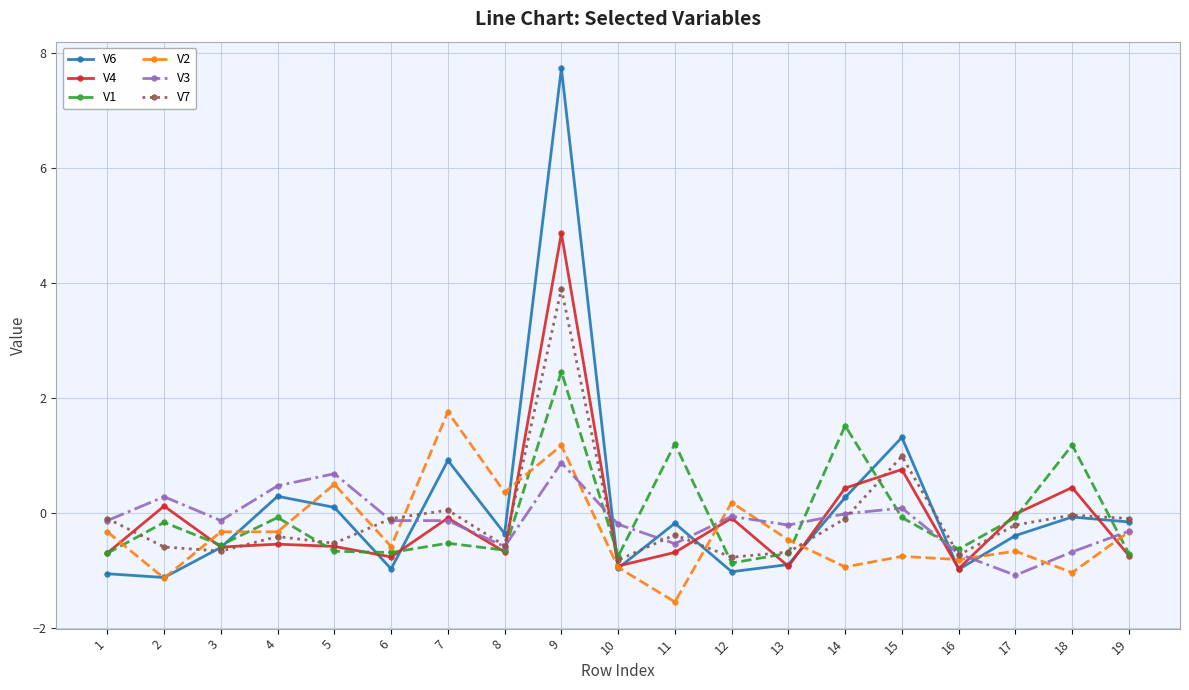

What is the approximate value of V7 at 2?

-0.6